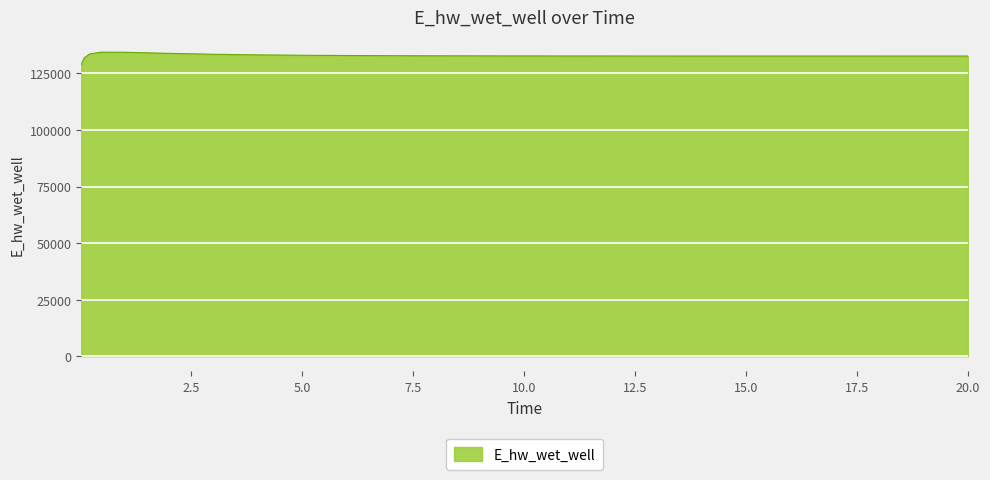

How many values exceed 132744?

13